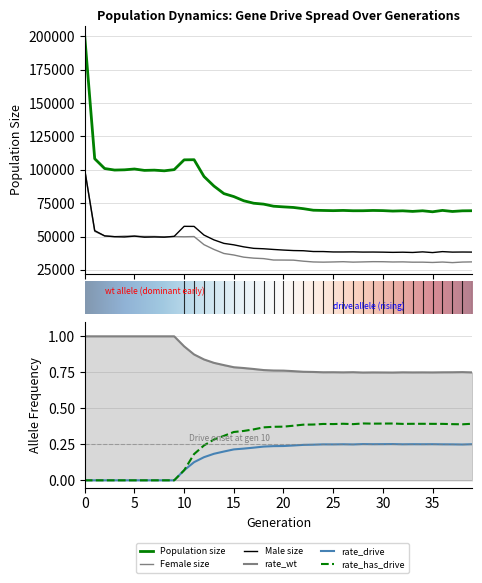

Is the value of female_size at 28 greater than the value of rate_drive at size?

Yes